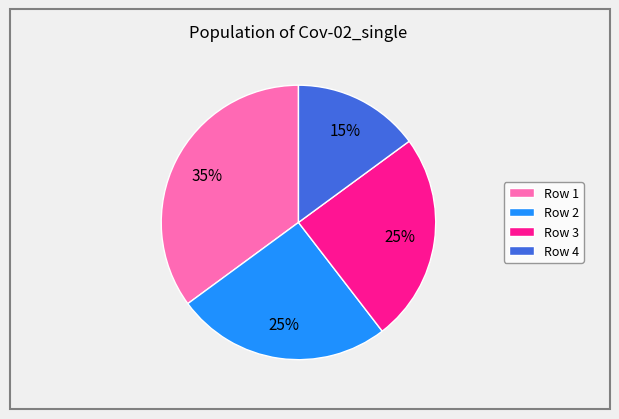

To the nearest percent, what is the average slice percentage?

25%